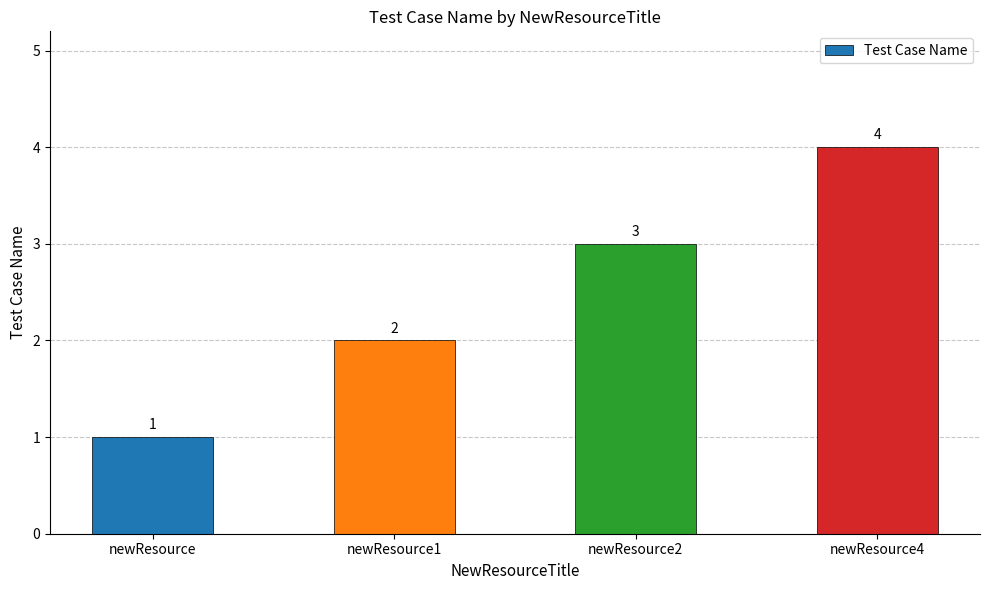

What is the sum of all values?

10